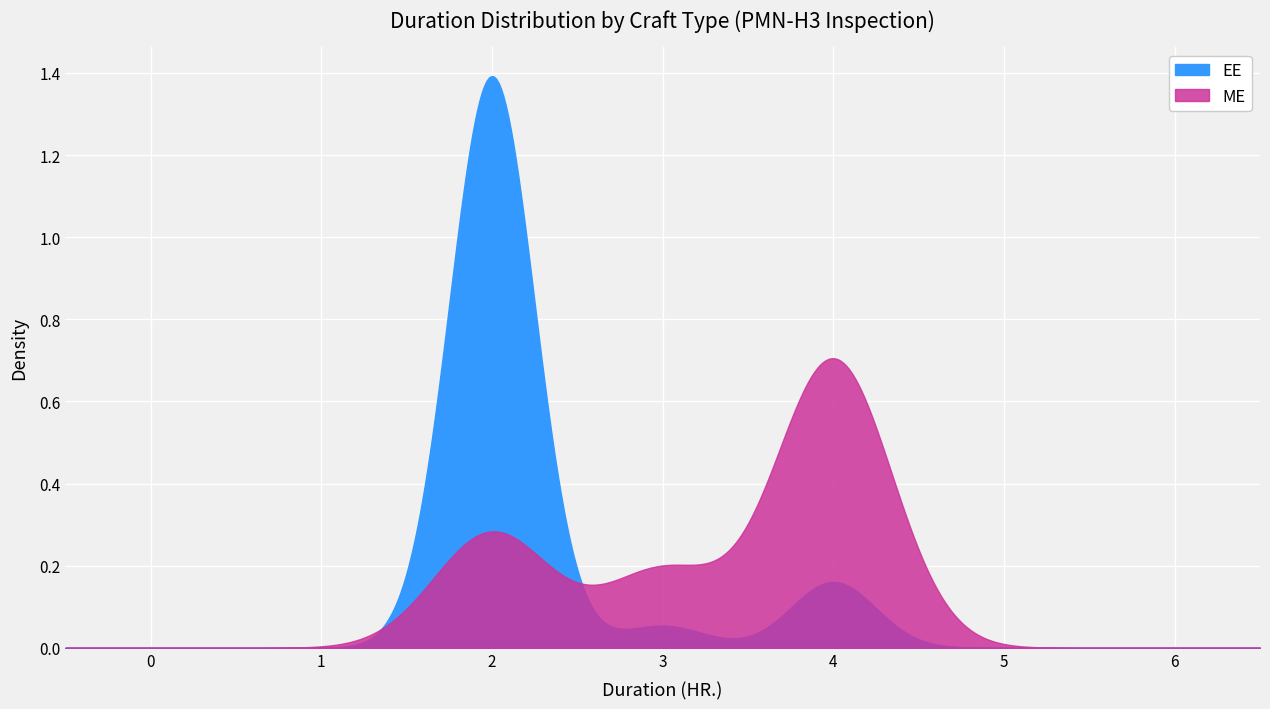

Reading left to right, transcribe all the data shown in this chart.

EE: 0=2	1=2	2=4	3=4	4=4	5=4	6=4	7=4	8=2	9=2	10=2	11=2	12=2	13=2	14=2	15=2	16=2	17=2	18=2	19=2	20=2	21=2	22=2	23=2	24=2	25=2	26=2	27=2	28=2	29=2
ME: 0=4	1=4	2=4	3=4	4=4	5=4	6=4	7=4	8=4	9=4	10=4	11=4	12=4	13=4	14=4	15=4	16=4	17=4	18=4	19=4	20=4	21=4	22=4	23=4	24=4	25=4	26=4	27=4	28=4	29=4